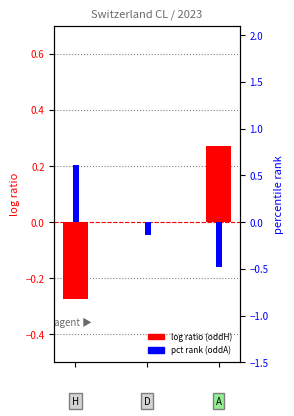

What is the value of the percentile rank (oddA) bar at the 3rd from the left?

-0.5